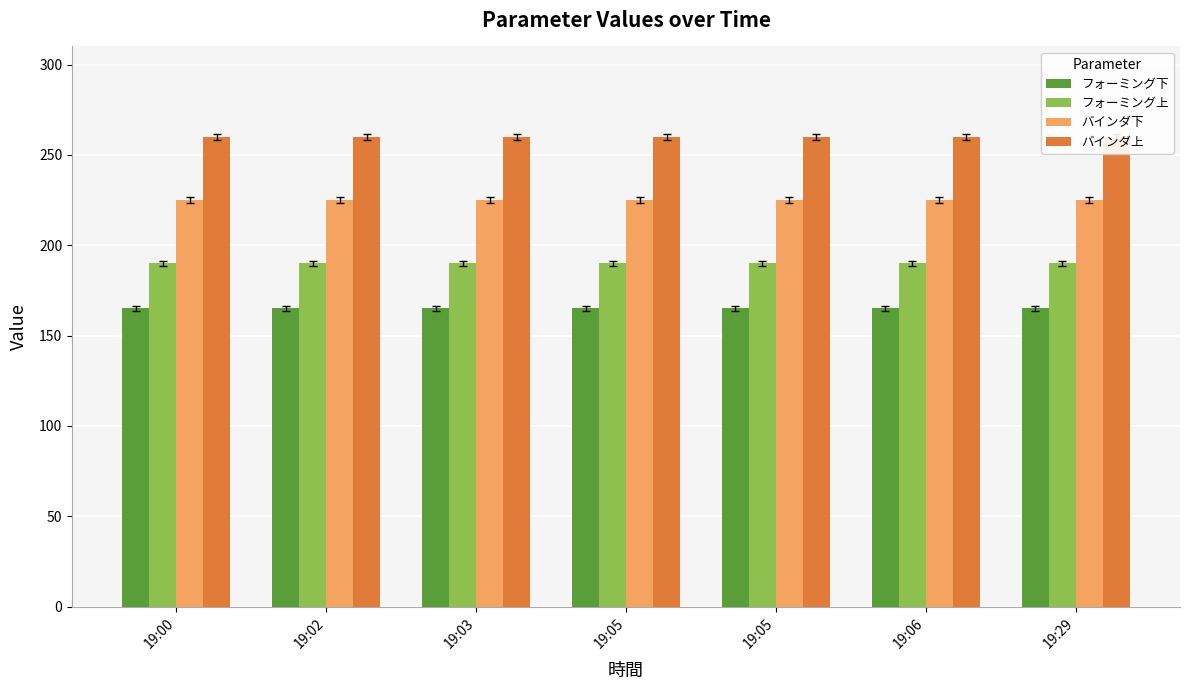

What is the value of the バインダ下 bar at the 6th from the left?

225